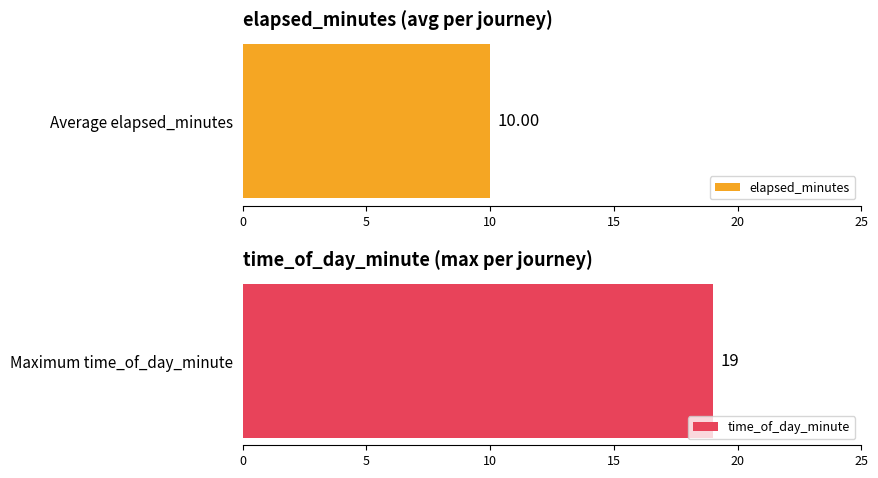

What is the approximate value of time_of_day_minute at 6, to the nearest 10?

10